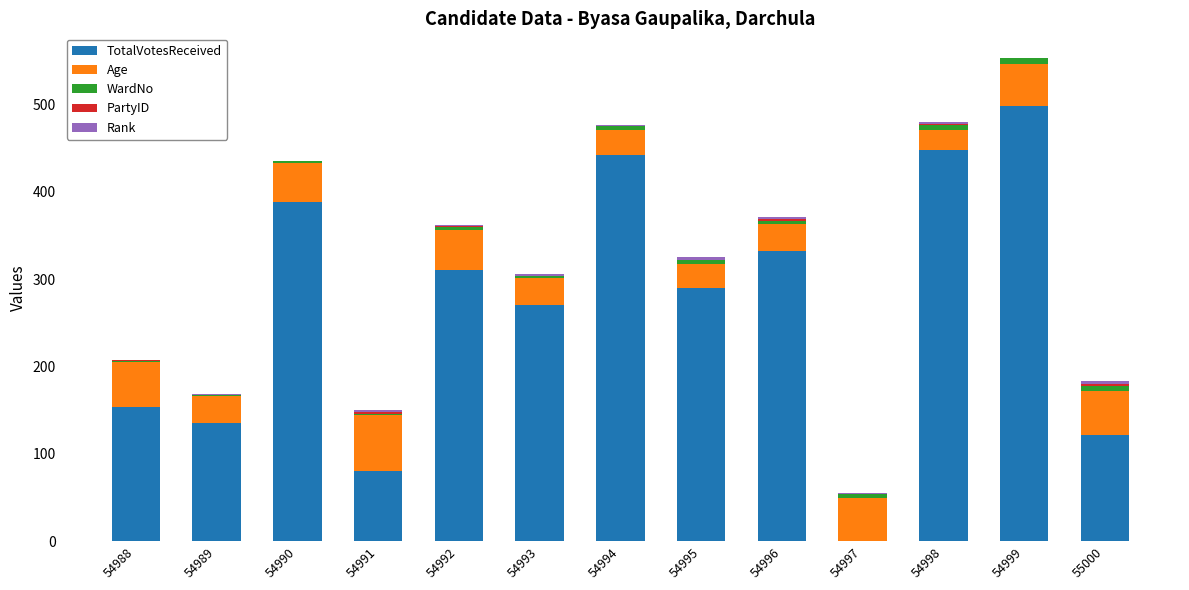

What is the maximum value for TotalVotesReceived?

498